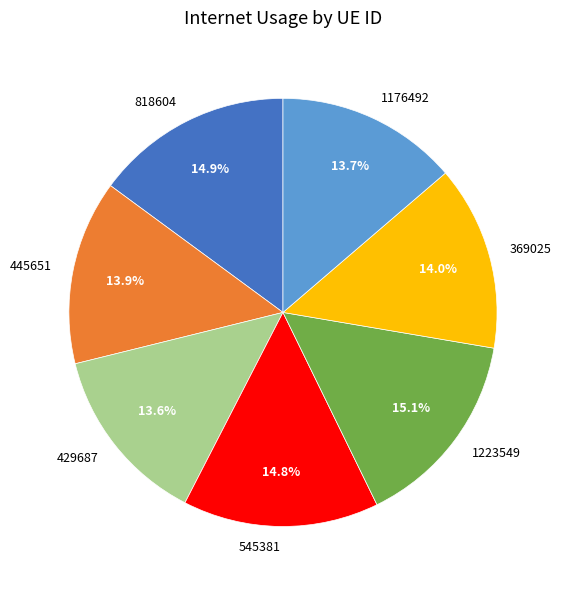

Between 1176492 and 545381, which is larger?

545381